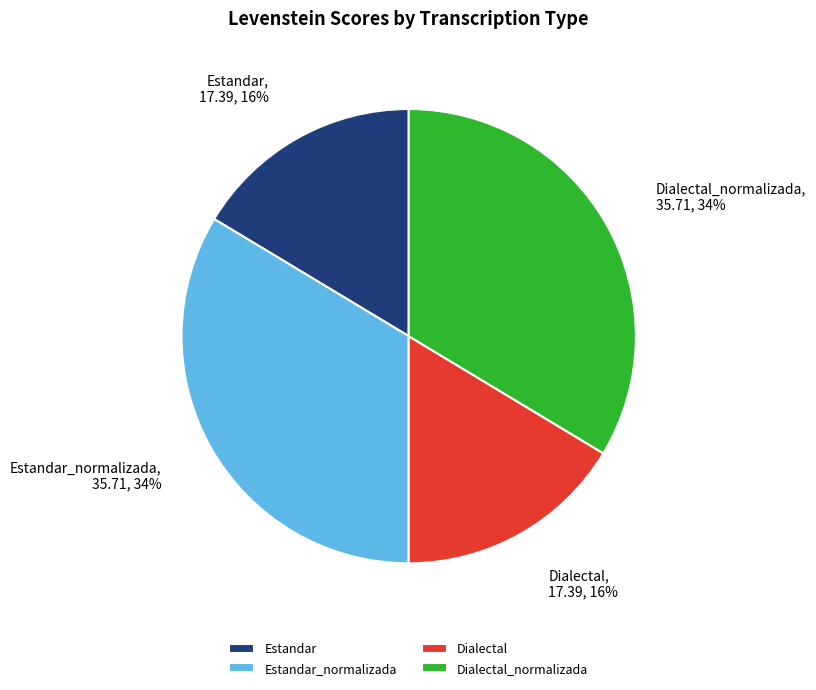

What percentage is the Dialectal slice, to the nearest percent?

16%